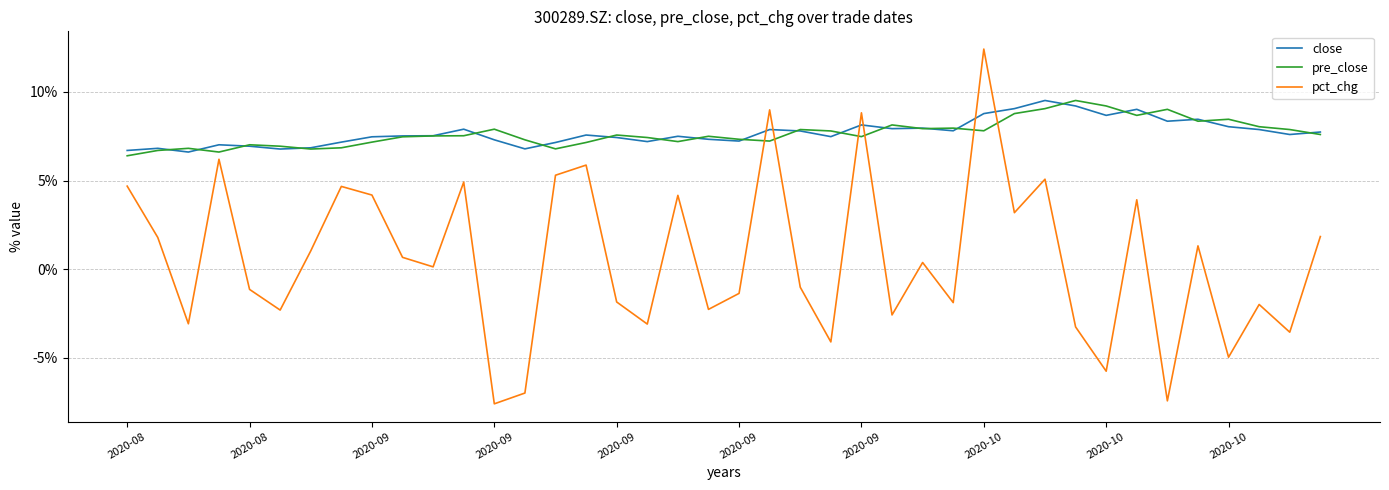

After their last crossing, which series has the higher values: close or pct_chg?

close